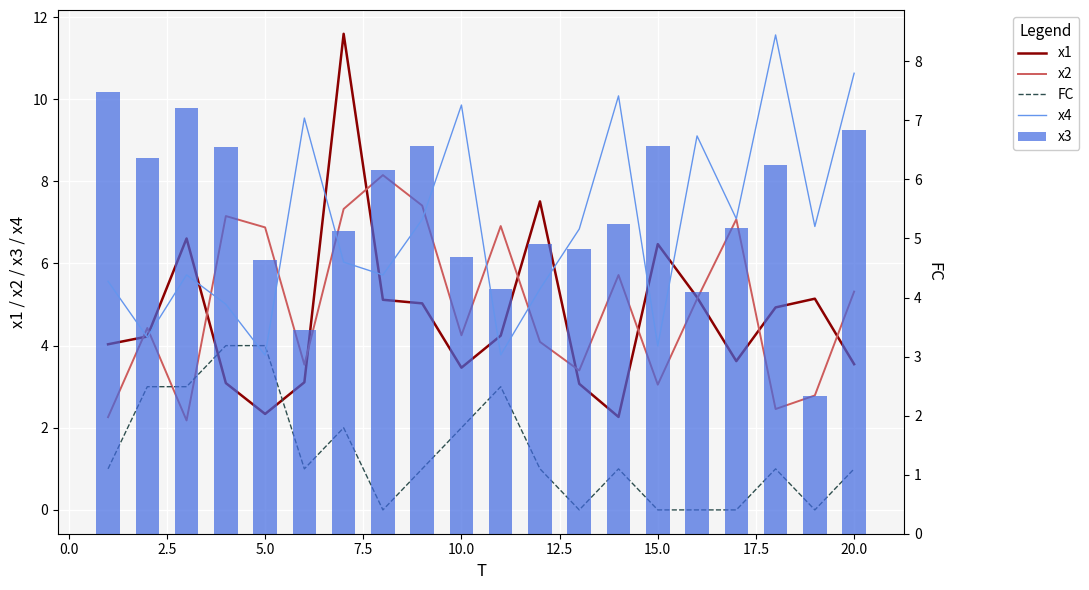

List the series in order of their peak value, lowest first.

FC, x3, x2, x4, x1